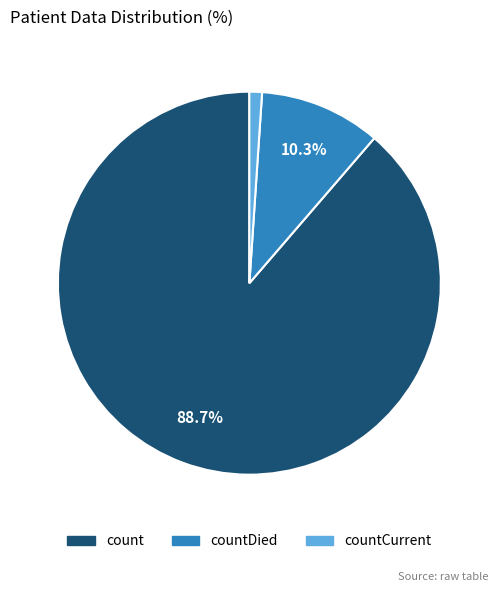

Rank the categories by value from lowest to highest.

countCurrent, countDied, count